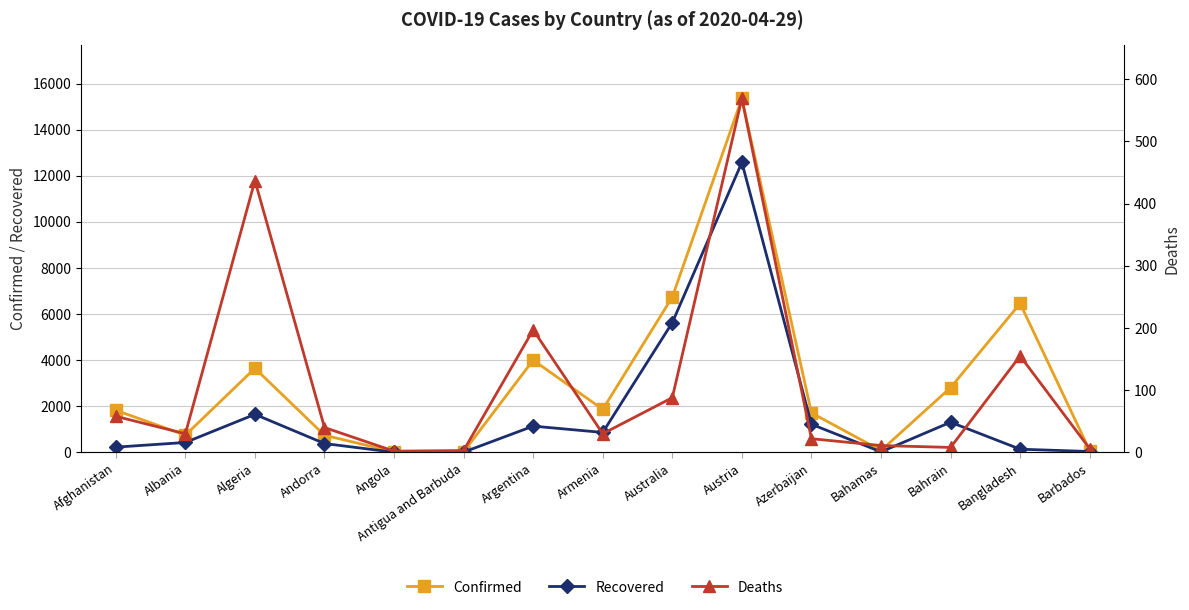

What are all the series names shown in the legend?

Confirmed, Recovered, Deaths